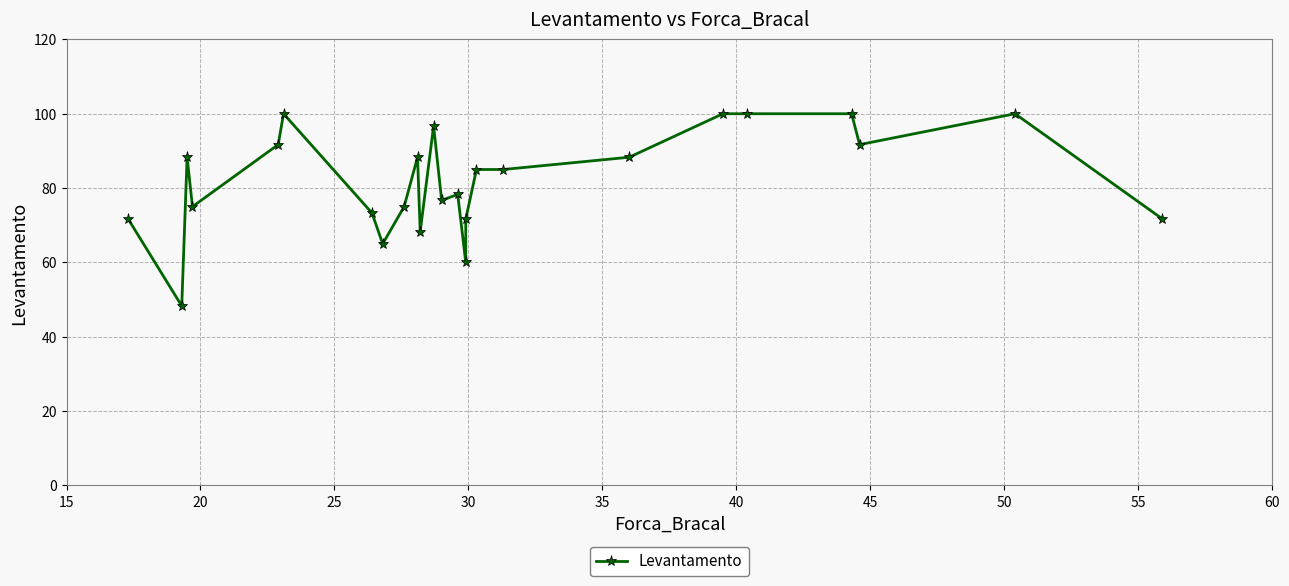

Reading left to right, what are all the values shown in this chart?

71.7	48.3	88.3	75.0	91.7	100.0	73.3	65.0	75.0	88.3	68.3	96.7	76.7	78.3	60.0	71.7	85.0	85.0	88.3	100.0	100.0	100.0	91.7	100.0	71.7